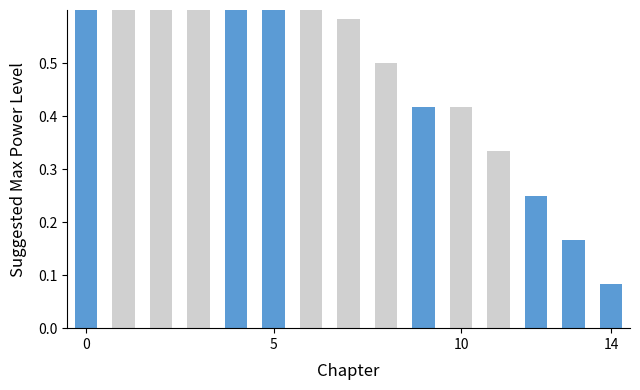

Which label corresponds to the smallest value in the chart?

14